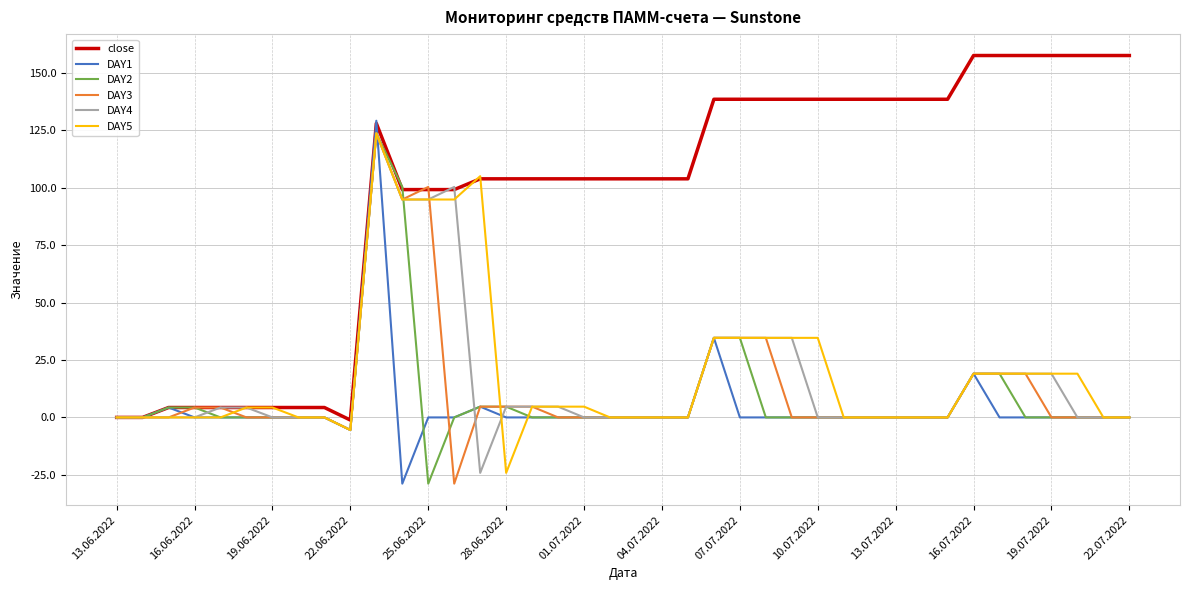

What is the lowest value of the DAY1 series?

-28.8